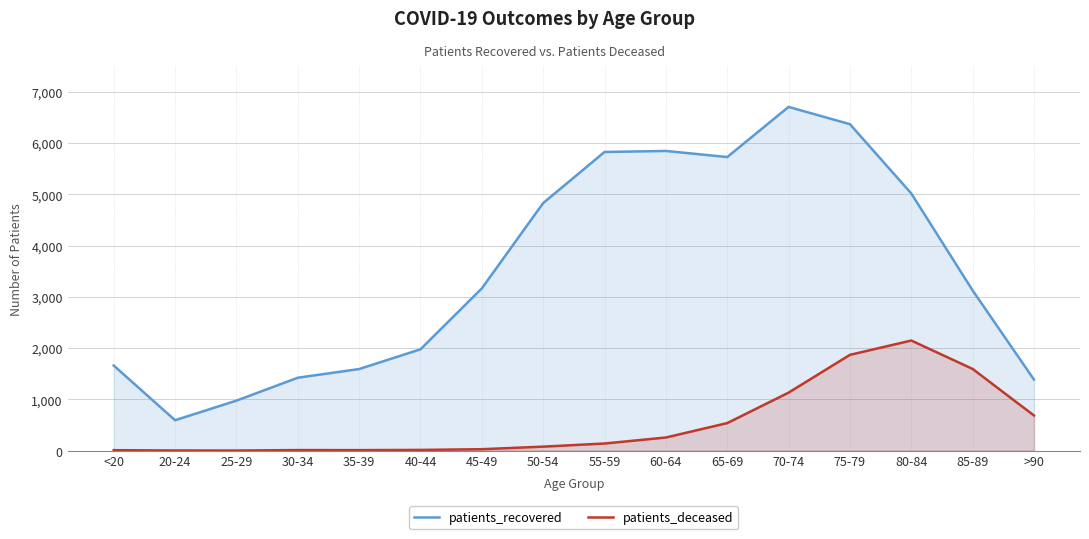

What position from the left is <20?

1